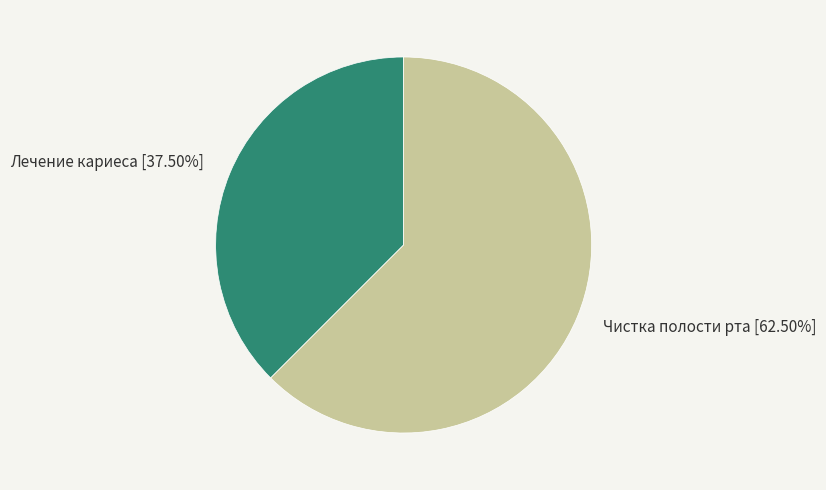

Count the number of slices in the pie.

2